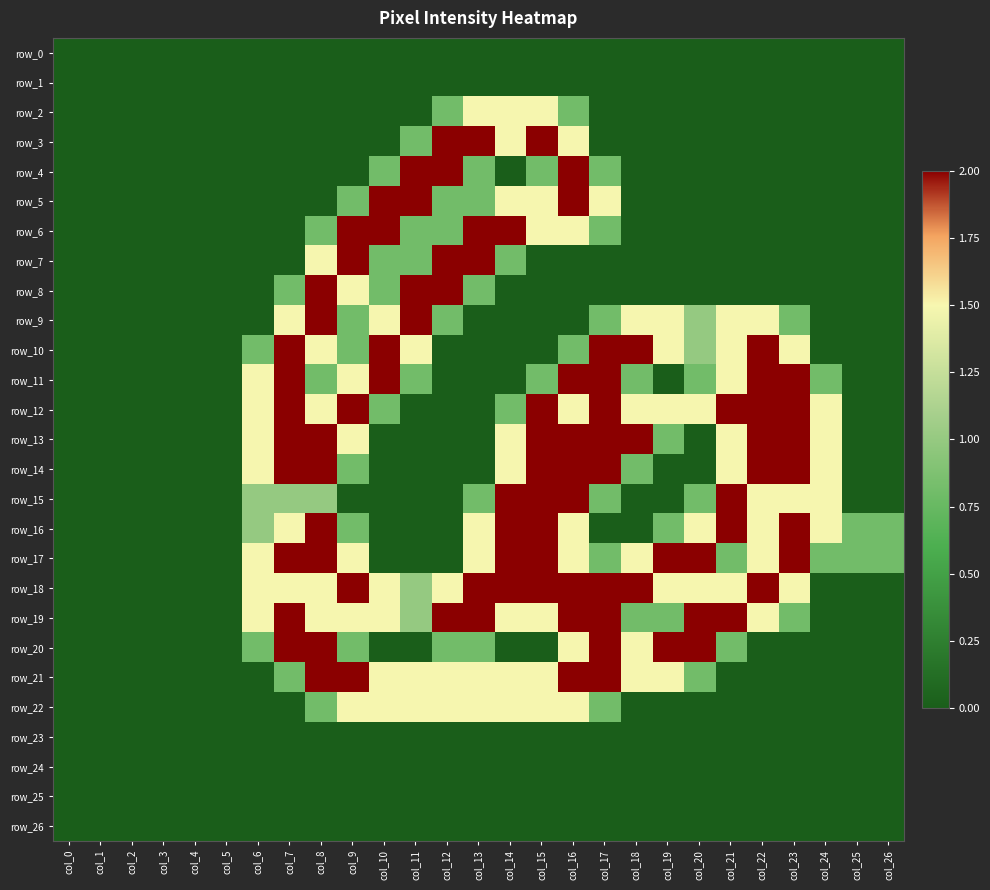

Reading right to left, list all the values displayed in this chart.

row_0: 0.0	0.0	0.0	0.0	0.0	0.0	0.0	0.0	0.0	0.0	0.0	0.0	0.0	0.0	0.0	0.0	0.0	0.0	0.0	0.0	0.0	0.0	0.0	0.0	0.0	0.0	0.0
row_1: 0.0	0.0	0.0	0.0	0.0	0.0	0.0	0.0	0.0	0.0	0.0	0.0	0.0	0.0	0.0	0.0	0.0	0.0	0.0	0.0	0.0	0.0	0.0	0.0	0.0	0.0	0.0
row_2: 0.0	0.0	0.0	0.0	0.0	0.0	0.0	0.0	0.0	0.0	0.8	1.5	1.5	1.5	0.8	0.0	0.0	0.0	0.0	0.0	0.0	0.0	0.0	0.0	0.0	0.0	0.0
row_3: 0.0	0.0	0.0	0.0	0.0	0.0	0.0	0.0	0.0	0.0	1.5	2.0	1.5	2.0	2.0	0.8	0.0	0.0	0.0	0.0	0.0	0.0	0.0	0.0	0.0	0.0	0.0
row_4: 0.0	0.0	0.0	0.0	0.0	0.0	0.0	0.0	0.0	0.8	2.0	0.8	0.0	0.8	2.0	2.0	0.8	0.0	0.0	0.0	0.0	0.0	0.0	0.0	0.0	0.0	0.0
row_5: 0.0	0.0	0.0	0.0	0.0	0.0	0.0	0.0	0.0	1.5	2.0	1.5	1.5	0.8	0.8	2.0	2.0	0.8	0.0	0.0	0.0	0.0	0.0	0.0	0.0	0.0	0.0
row_6: 0.0	0.0	0.0	0.0	0.0	0.0	0.0	0.0	0.0	0.8	1.5	1.5	2.0	2.0	0.8	0.8	2.0	2.0	0.8	0.0	0.0	0.0	0.0	0.0	0.0	0.0	0.0
row_7: 0.0	0.0	0.0	0.0	0.0	0.0	0.0	0.0	0.0	0.0	0.0	0.0	0.8	2.0	2.0	0.8	0.8	2.0	1.5	0.0	0.0	0.0	0.0	0.0	0.0	0.0	0.0
row_8: 0.0	0.0	0.0	0.0	0.0	0.0	0.0	0.0	0.0	0.0	0.0	0.0	0.0	0.8	2.0	2.0	0.8	1.5	2.0	0.8	0.0	0.0	0.0	0.0	0.0	0.0	0.0
row_9: 0.0	0.0	0.0	0.8	1.5	1.5	1.0	1.5	1.5	0.8	0.0	0.0	0.0	0.0	0.8	2.0	1.5	0.8	2.0	1.5	0.0	0.0	0.0	0.0	0.0	0.0	0.0
row_10: 0.0	0.0	0.0	1.5	2.0	1.5	1.0	1.5	2.0	2.0	0.8	0.0	0.0	0.0	0.0	1.5	2.0	0.8	1.5	2.0	0.8	0.0	0.0	0.0	0.0	0.0	0.0
row_11: 0.0	0.0	0.8	2.0	2.0	1.5	0.8	0.0	0.8	2.0	2.0	0.8	0.0	0.0	0.0	0.8	2.0	1.5	0.8	2.0	1.5	0.0	0.0	0.0	0.0	0.0	0.0
row_12: 0.0	0.0	1.5	2.0	2.0	2.0	1.5	1.5	1.5	2.0	1.5	2.0	0.8	0.0	0.0	0.0	0.8	2.0	1.5	2.0	1.5	0.0	0.0	0.0	0.0	0.0	0.0
row_13: 0.0	0.0	1.5	2.0	2.0	1.5	0.0	0.8	2.0	2.0	2.0	2.0	1.5	0.0	0.0	0.0	0.0	1.5	2.0	2.0	1.5	0.0	0.0	0.0	0.0	0.0	0.0
row_14: 0.0	0.0	1.5	2.0	2.0	1.5	0.0	0.0	0.8	2.0	2.0	2.0	1.5	0.0	0.0	0.0	0.0	0.8	2.0	2.0	1.5	0.0	0.0	0.0	0.0	0.0	0.0
row_15: 0.0	0.0	1.5	1.5	1.5	2.0	0.8	0.0	0.0	0.8	2.0	2.0	2.0	0.8	0.0	0.0	0.0	0.0	1.0	1.0	1.0	0.0	0.0	0.0	0.0	0.0	0.0
row_16: 0.8	0.8	1.5	2.0	1.5	2.0	1.5	0.8	0.0	0.0	1.5	2.0	2.0	1.5	0.0	0.0	0.0	0.8	2.0	1.5	1.0	0.0	0.0	0.0	0.0	0.0	0.0
row_17: 0.8	0.8	0.8	2.0	1.5	0.8	2.0	2.0	1.5	0.8	1.5	2.0	2.0	1.5	0.0	0.0	0.0	1.5	2.0	2.0	1.5	0.0	0.0	0.0	0.0	0.0	0.0
row_18: 0.0	0.0	0.0	1.5	2.0	1.5	1.5	1.5	2.0	2.0	2.0	2.0	2.0	2.0	1.5	1.0	1.5	2.0	1.5	1.5	1.5	0.0	0.0	0.0	0.0	0.0	0.0
row_19: 0.0	0.0	0.0	0.8	1.5	2.0	2.0	0.8	0.8	2.0	2.0	1.5	1.5	2.0	2.0	1.0	1.5	1.5	1.5	2.0	1.5	0.0	0.0	0.0	0.0	0.0	0.0
row_20: 0.0	0.0	0.0	0.0	0.0	0.8	2.0	2.0	1.5	2.0	1.5	0.0	0.0	0.8	0.8	0.0	0.0	0.8	2.0	2.0	0.8	0.0	0.0	0.0	0.0	0.0	0.0
row_21: 0.0	0.0	0.0	0.0	0.0	0.0	0.8	1.5	1.5	2.0	2.0	1.5	1.5	1.5	1.5	1.5	1.5	2.0	2.0	0.8	0.0	0.0	0.0	0.0	0.0	0.0	0.0
row_22: 0.0	0.0	0.0	0.0	0.0	0.0	0.0	0.0	0.0	0.8	1.5	1.5	1.5	1.5	1.5	1.5	1.5	1.5	0.8	0.0	0.0	0.0	0.0	0.0	0.0	0.0	0.0
row_23: 0.0	0.0	0.0	0.0	0.0	0.0	0.0	0.0	0.0	0.0	0.0	0.0	0.0	0.0	0.0	0.0	0.0	0.0	0.0	0.0	0.0	0.0	0.0	0.0	0.0	0.0	0.0
row_24: 0.0	0.0	0.0	0.0	0.0	0.0	0.0	0.0	0.0	0.0	0.0	0.0	0.0	0.0	0.0	0.0	0.0	0.0	0.0	0.0	0.0	0.0	0.0	0.0	0.0	0.0	0.0
row_25: 0.0	0.0	0.0	0.0	0.0	0.0	0.0	0.0	0.0	0.0	0.0	0.0	0.0	0.0	0.0	0.0	0.0	0.0	0.0	0.0	0.0	0.0	0.0	0.0	0.0	0.0	0.0
row_26: 0.0	0.0	0.0	0.0	0.0	0.0	0.0	0.0	0.0	0.0	0.0	0.0	0.0	0.0	0.0	0.0	0.0	0.0	0.0	0.0	0.0	0.0	0.0	0.0	0.0	0.0	0.0